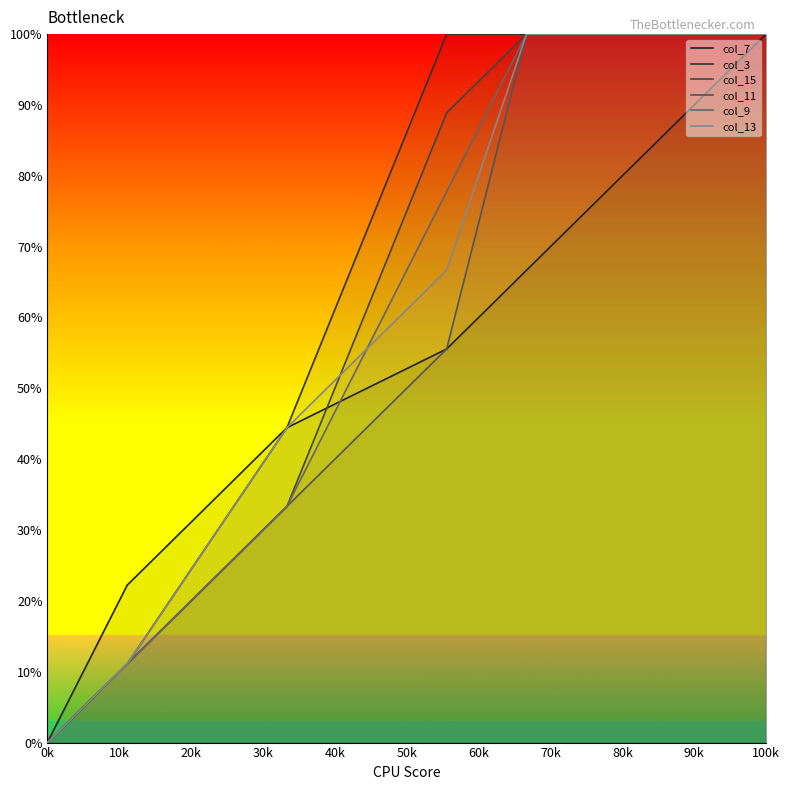

What is the label of the 6th point from the left?

100k